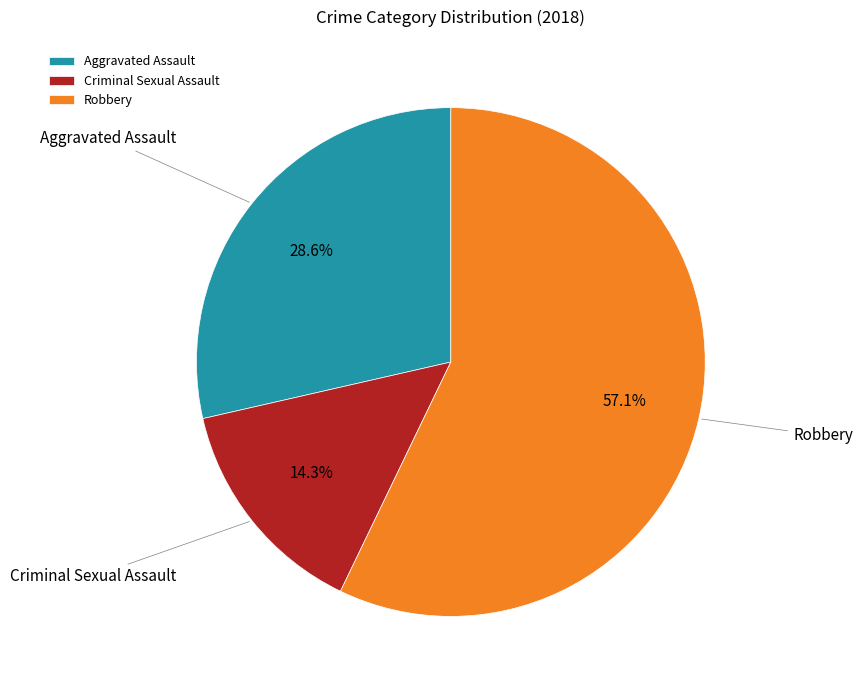

Is it true that Criminal Sexual Assault is 7% of the pie?

False